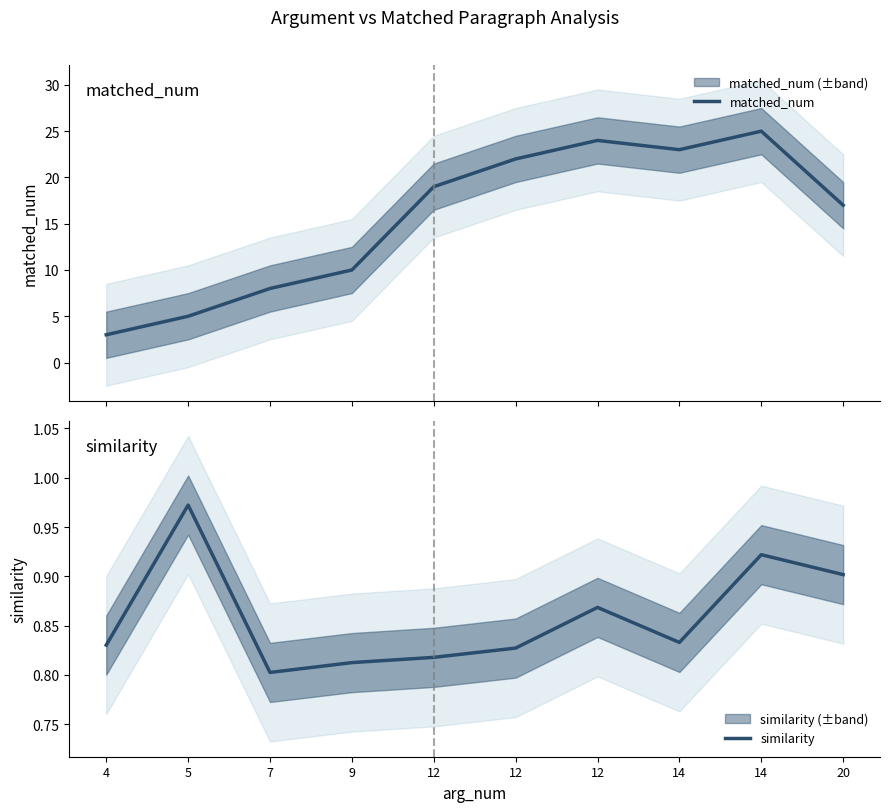

Does the chart have visible grid lines?

No